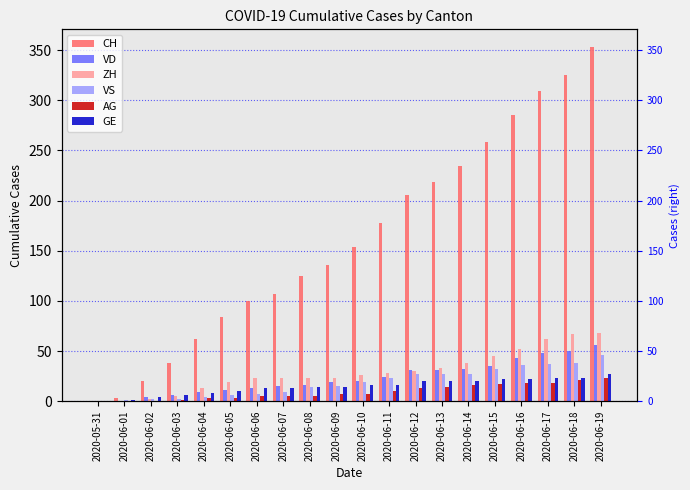

Reading left to right, extract all data points from this chart.

CH: 0	3	20	38	62	84	100	107	125	136	154	178	206	218	234	258	285	309	325	353
VD: 0	0	4	6	9	11	13	15	16	19	20	24	31	31	32	35	43	48	50	56
ZH: 0	0	2	5	13	19	23	23	23	23	26	28	30	33	38	45	52	62	67	68
VS: 0	1	2	2	4	6	7	9	14	15	19	23	27	27	27	32	36	37	38	46
AG: 0	0	0	1	3	3	5	5	5	7	7	10	13	14	16	17	18	18	21	23
GE: 0	1	4	6	8	10	13	13	14	14	16	16	20	20	20	22	22	23	23	27